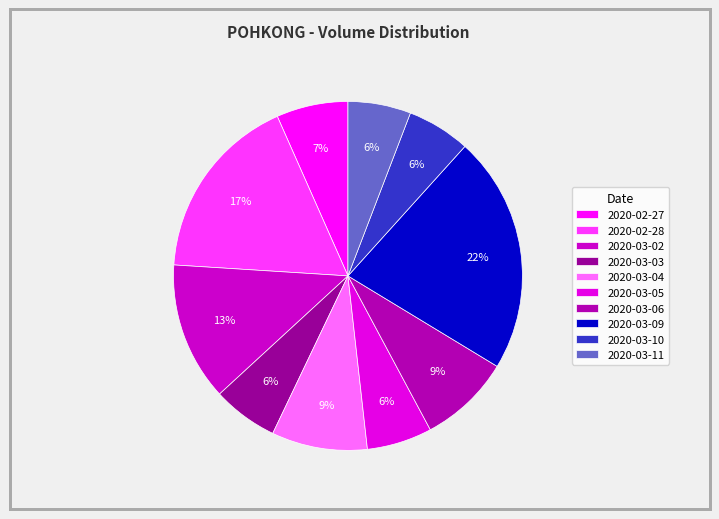

Is it true that 2020-03-09 is 22% of the pie?

True